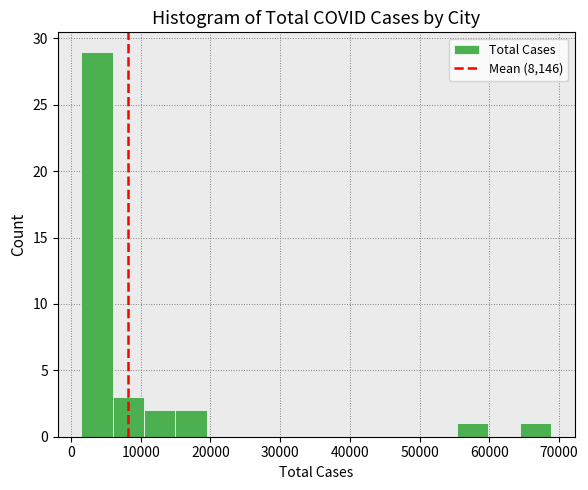

Reading left to right, transcribe this chart: for each bar, give the range it covers on the x-axis and its height. Neither the bar edges nor the heights are printed on the chart, so give them approximately, as read against the axes.

1000 to 6000: 29
6000 to 10000: 3
10000 to 15000: 2
15000 to 19000: 2
19000 to 24000: 0
24000 to 28000: 0
28000 to 33000: 0
33000 to 37000: 0
37000 to 42000: 0
42000 to 46000: 0
46000 to 51000: 0
51000 to 55000: 0
55000 to 60000: 1
60000 to 64000: 0
64000 to 69000: 1